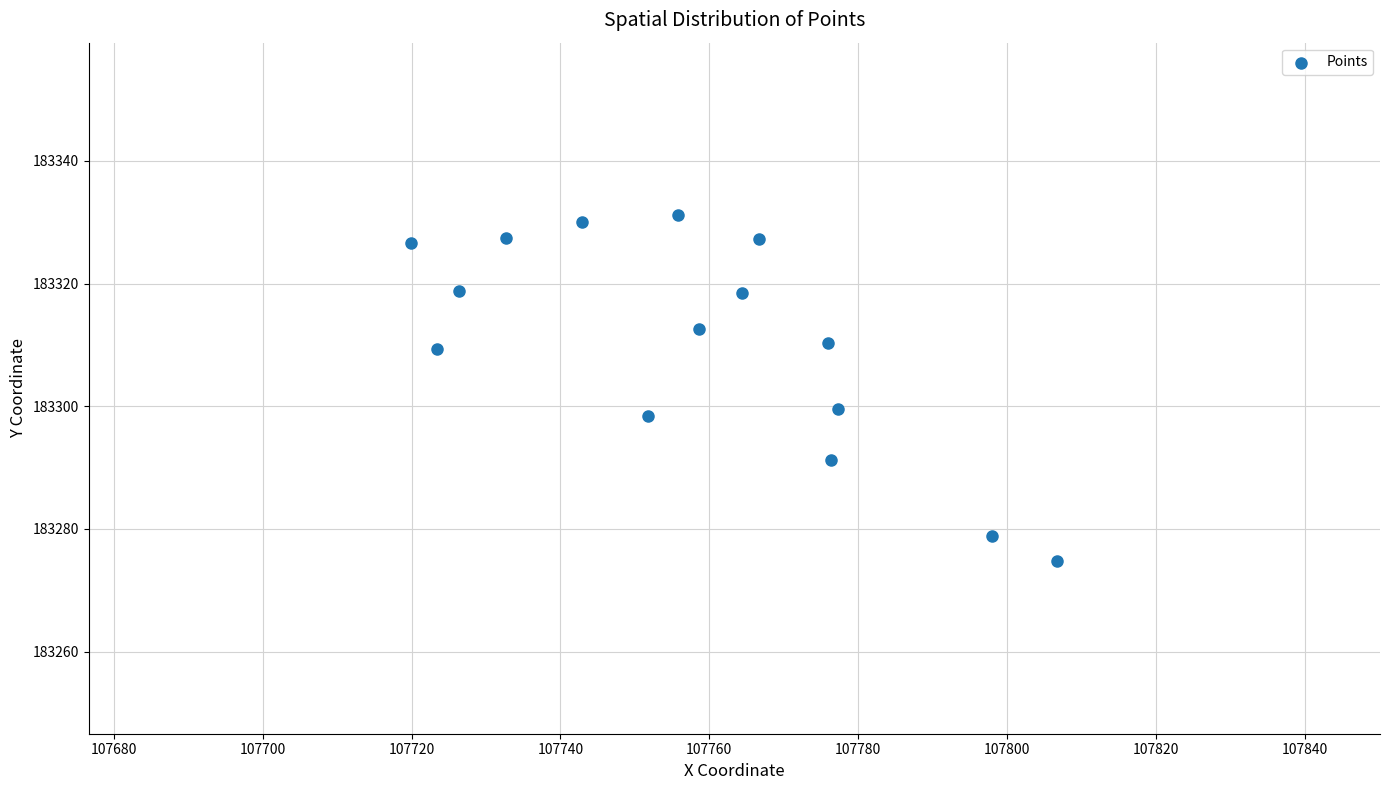

What Y value in the scatter plot is closest to 183302?

183299.6